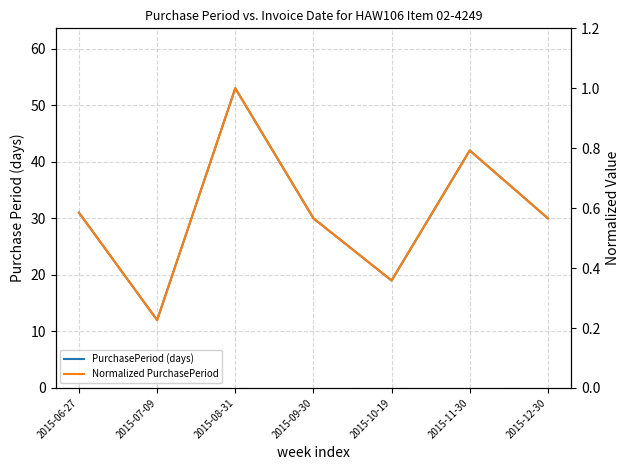

True or false: PurchasePeriod (days) and Normalized PurchasePeriod cross at least once.

False